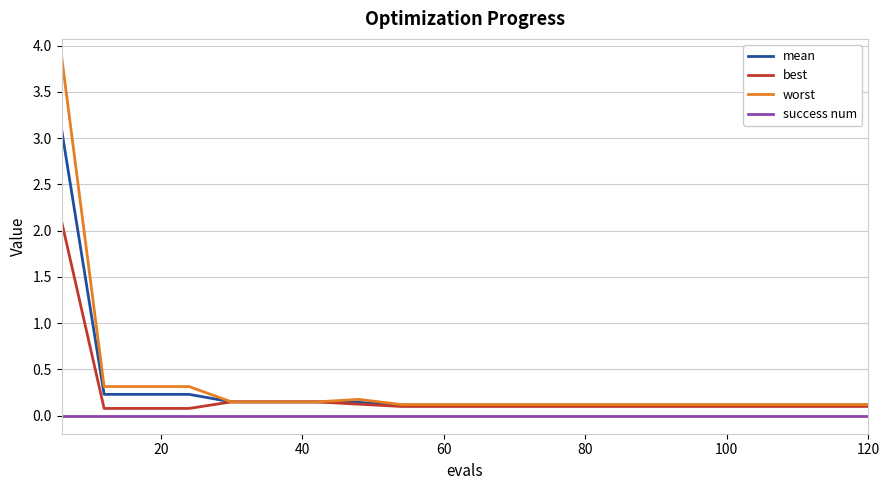

List the series in order of their peak value, highest first.

worst, mean, best, success num